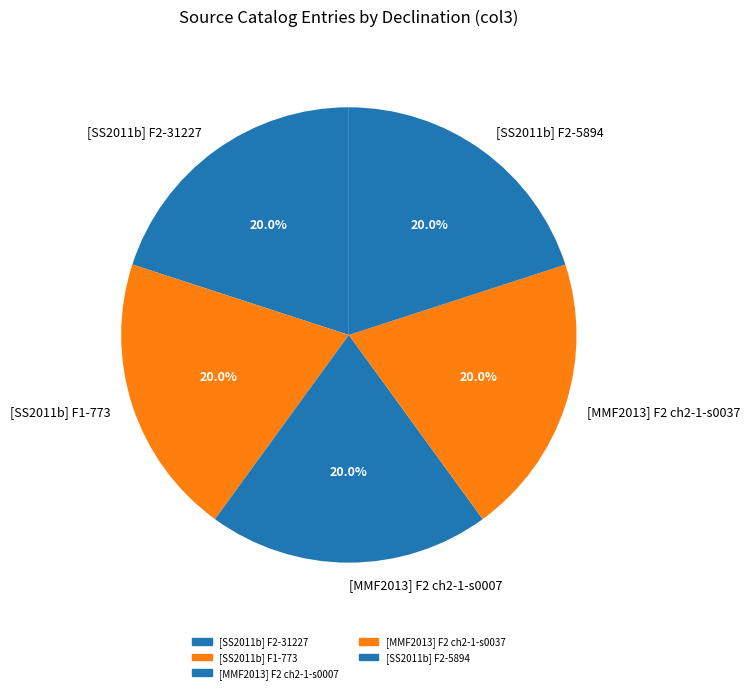

How much of the chart is everything except [MMF2013] F2 ch2-1-s0037?

80.0%